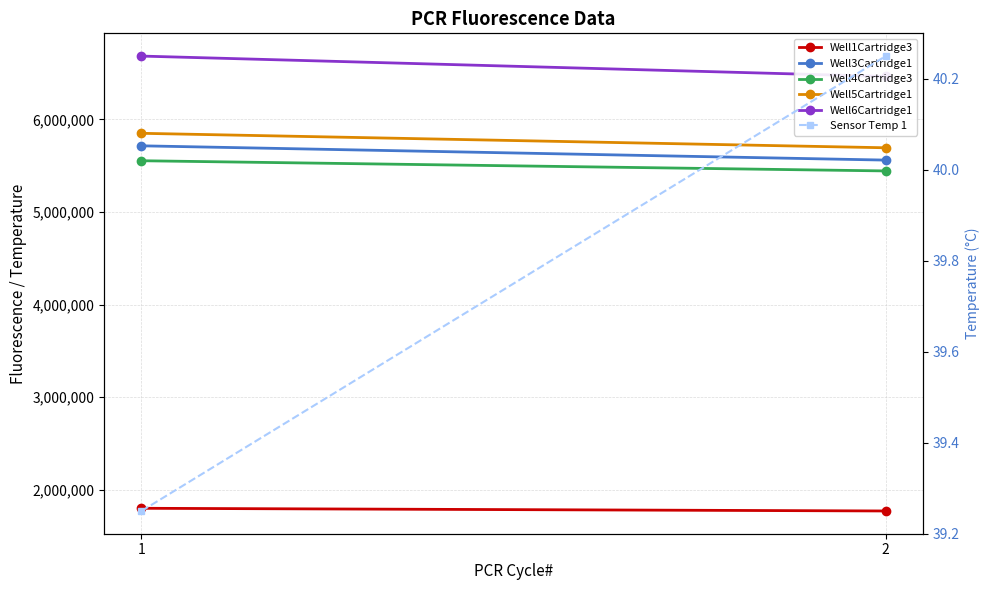

Reading left to right, list all the values displayed in this chart.

Well1Cartridge3: 1801325.0	1772246.0
Well3Cartridge1: 5715774.0	5561521.0
Well4Cartridge3: 5554616.0	5444533.0
Well5Cartridge1: 5850912.0	5694588.0
Well6Cartridge1: 6684885.0	6465046.0
Sensor Temp 1: 39.2	40.2